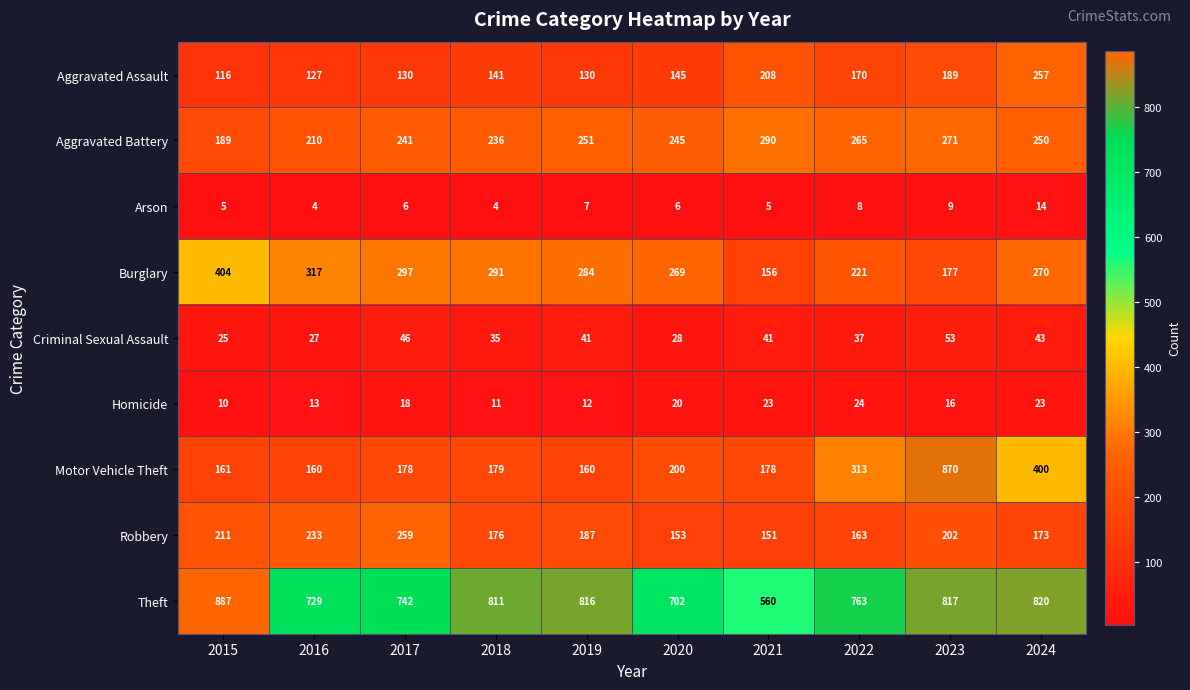

How many data points in Theft are less than 811?

5